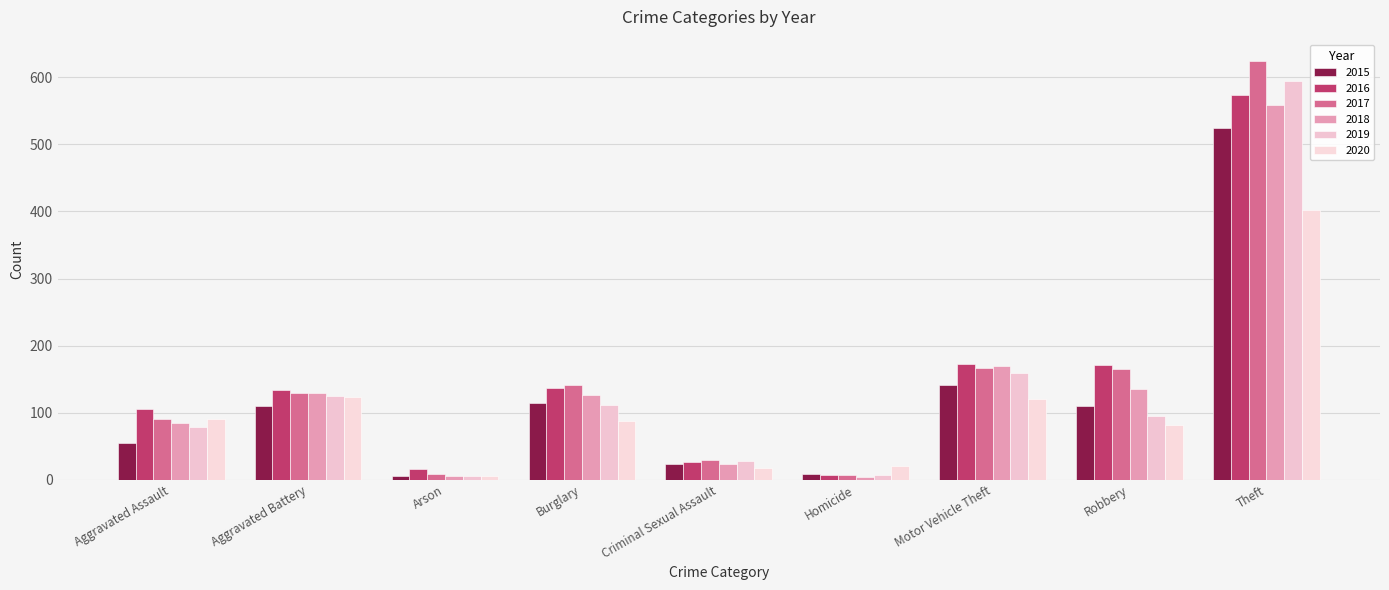

What is the label of the 5th bar from the right?

Criminal Sexual Assault